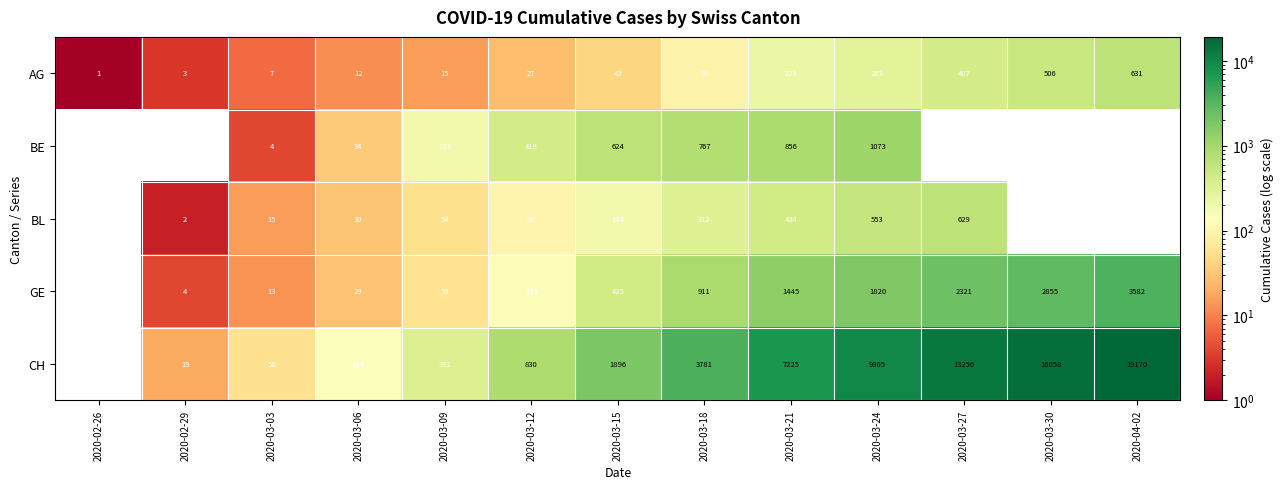

What is the difference between the highest and lowest values at 2020-03-15?

1853